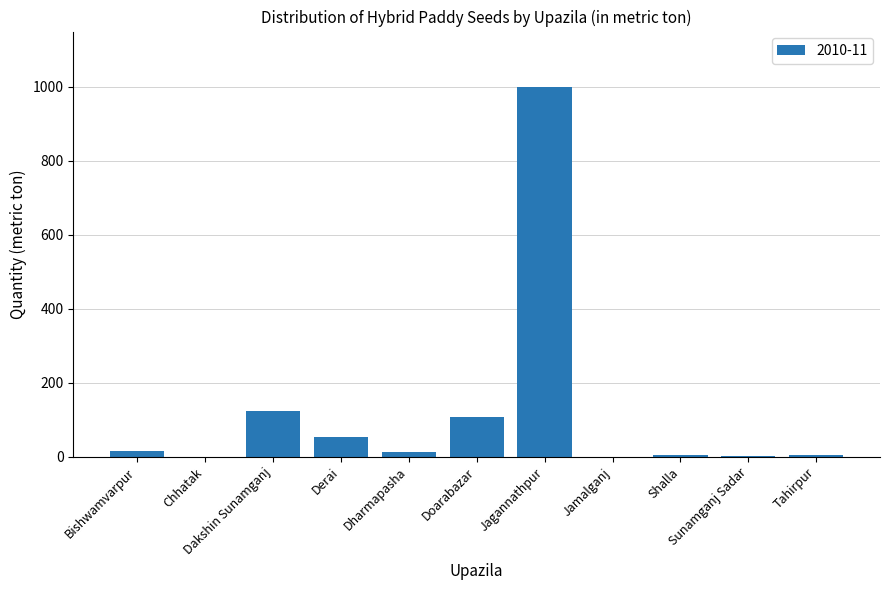

What is the sum of all values?

1317